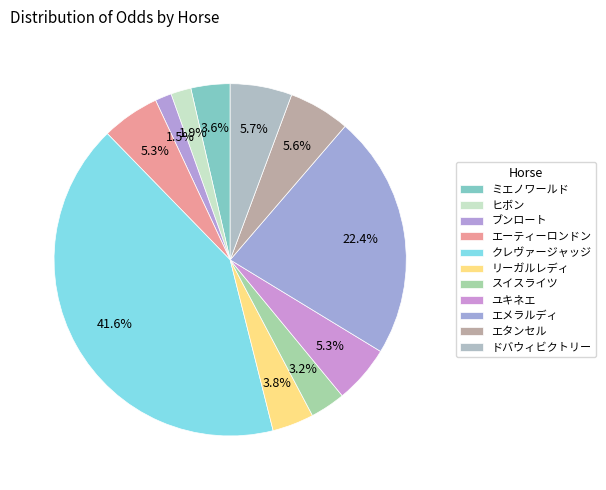

Count the number of slices in the pie.

11